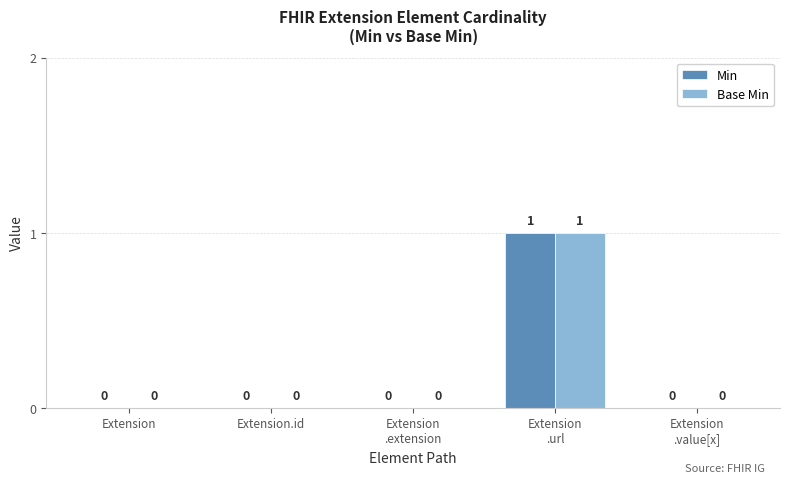

Read the Base Min value at Extension
.url.

1